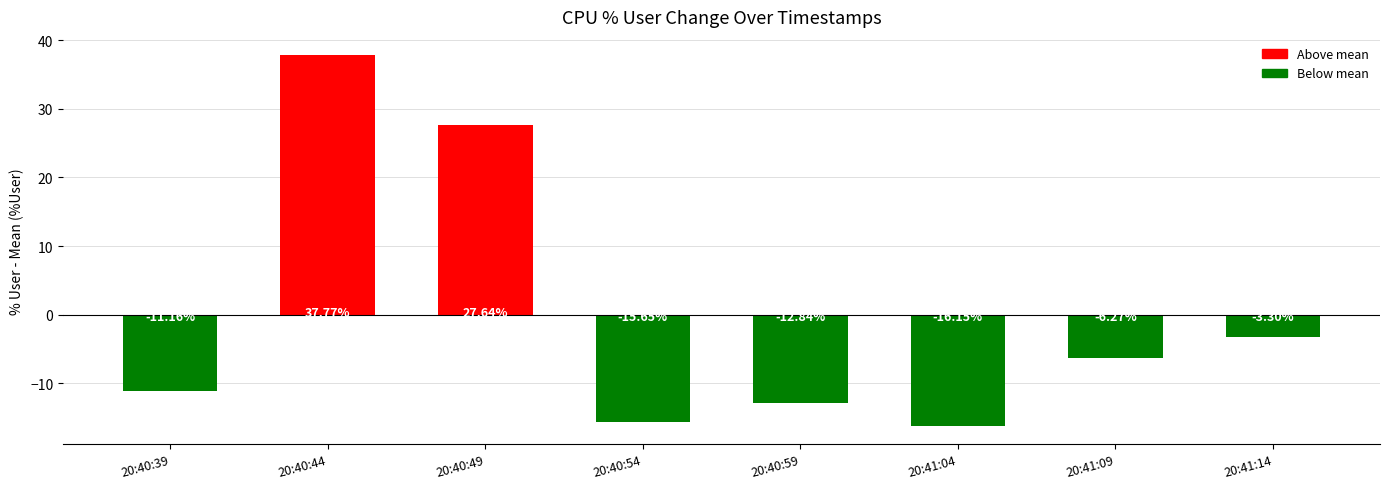

How many series are shown in this chart?

1